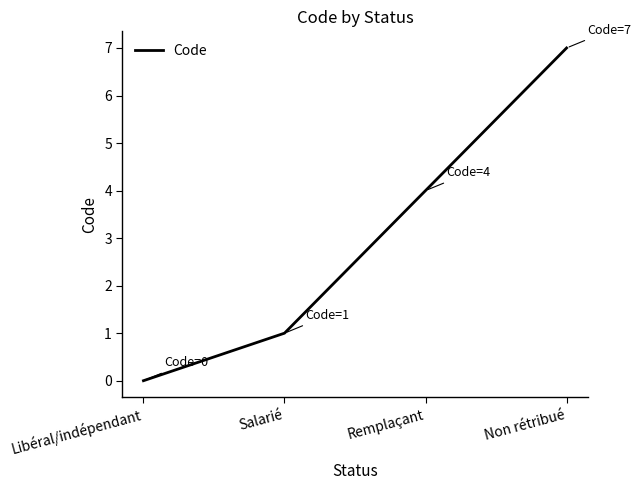

Rank the categories by value from highest to lowest.

Non rétribué, Remplaçant, Salarié, Libéral/indépendant